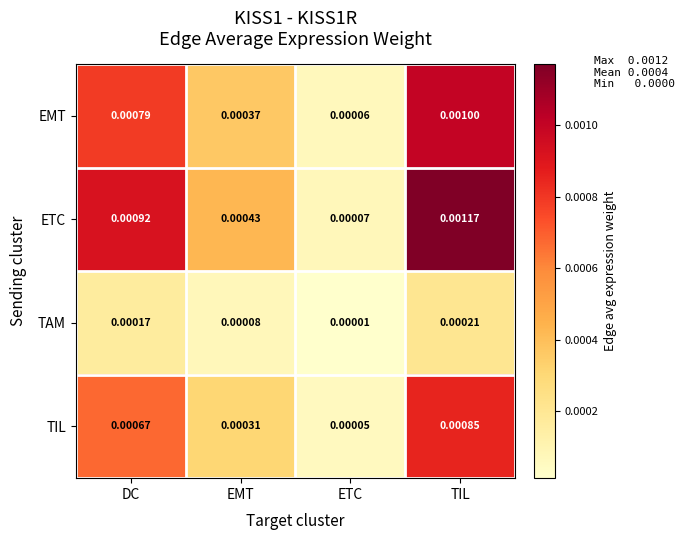

At which category is the sum across all series the highest?

TIL